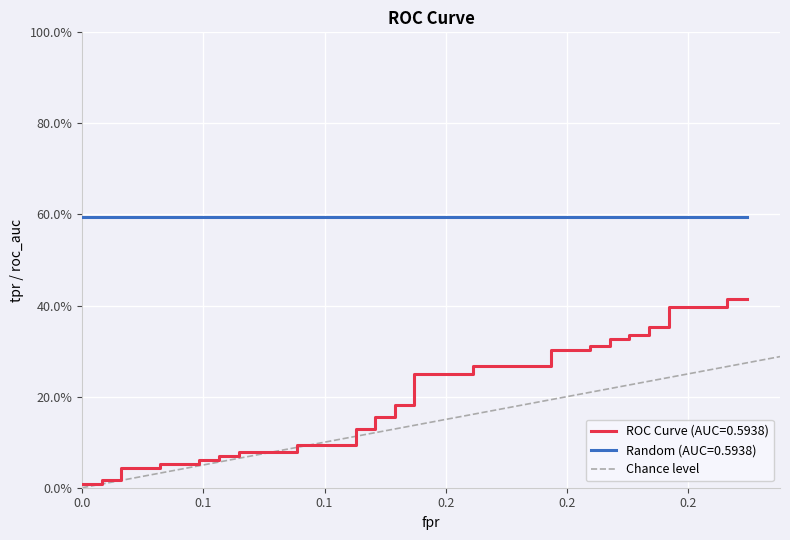

The chart shows a value of 1 at 0.1. True or false?

False